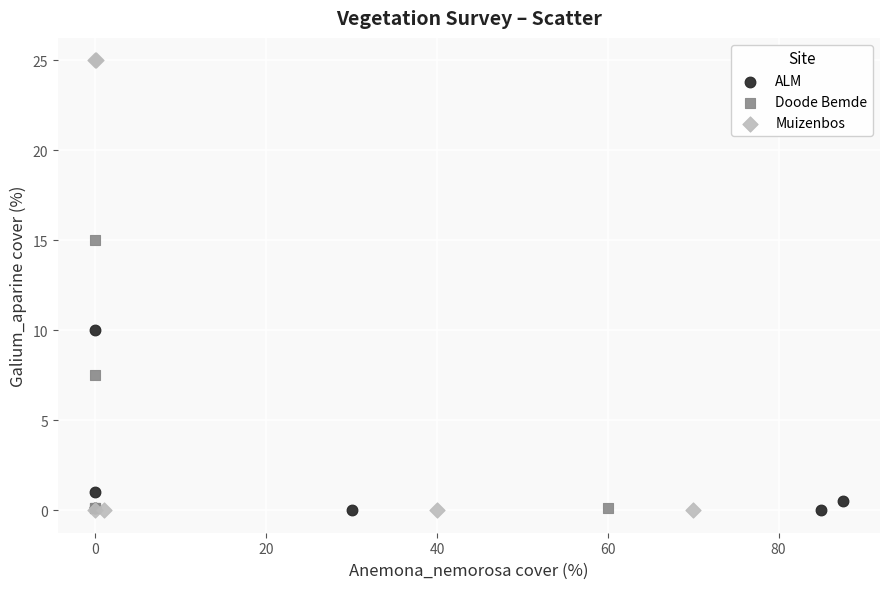

Which series contains the highest Y value?

Muizenbos